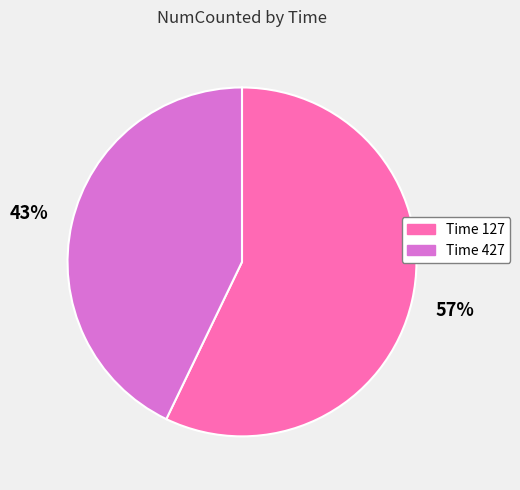

Is there any slice that represents more than half of the pie?

Yes